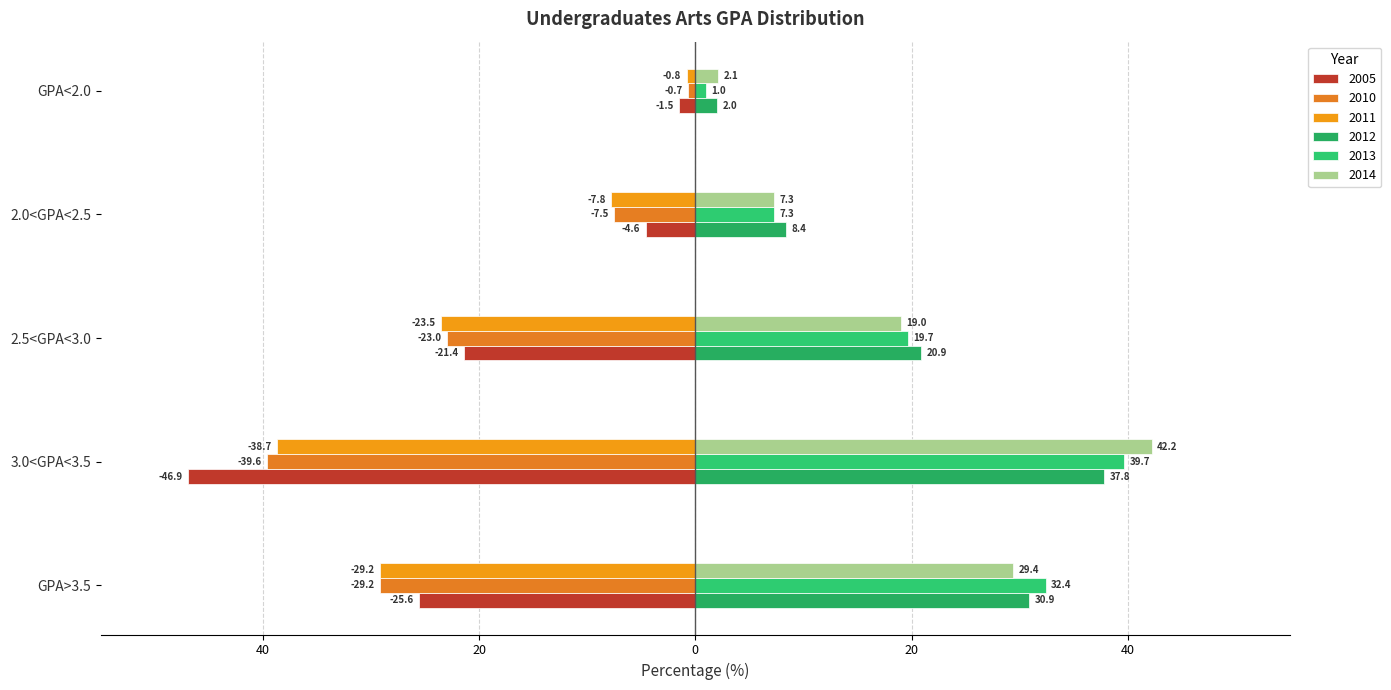

Rank the categories by 2005 value from highest to lowest.

GPA<2.0, 2.0<GPA<2.5, 2.5<GPA<3.0, GPA>3.5, 3.0<GPA<3.5